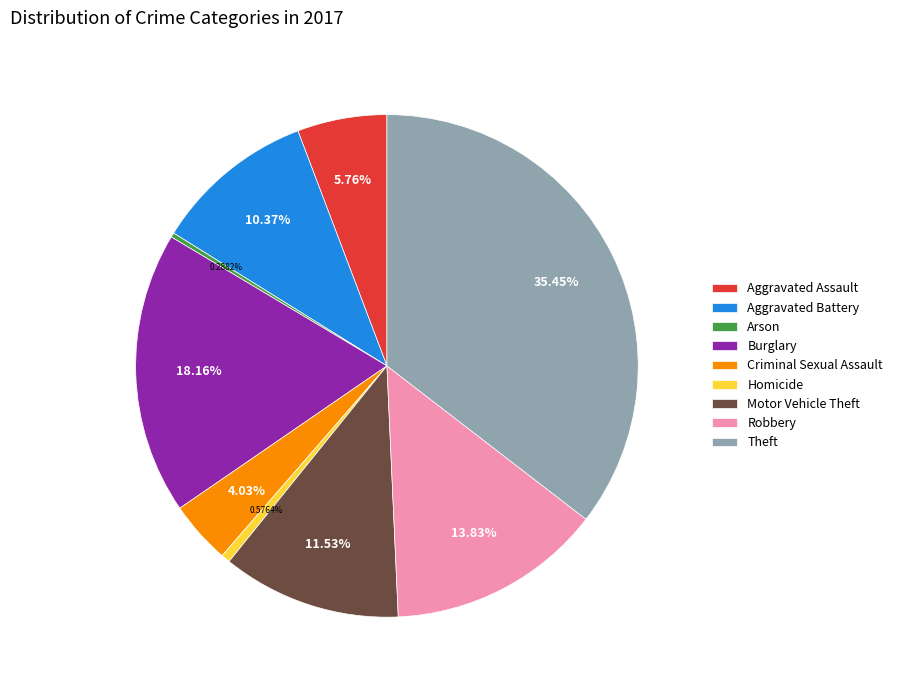

How many slices are in this pie chart?

9